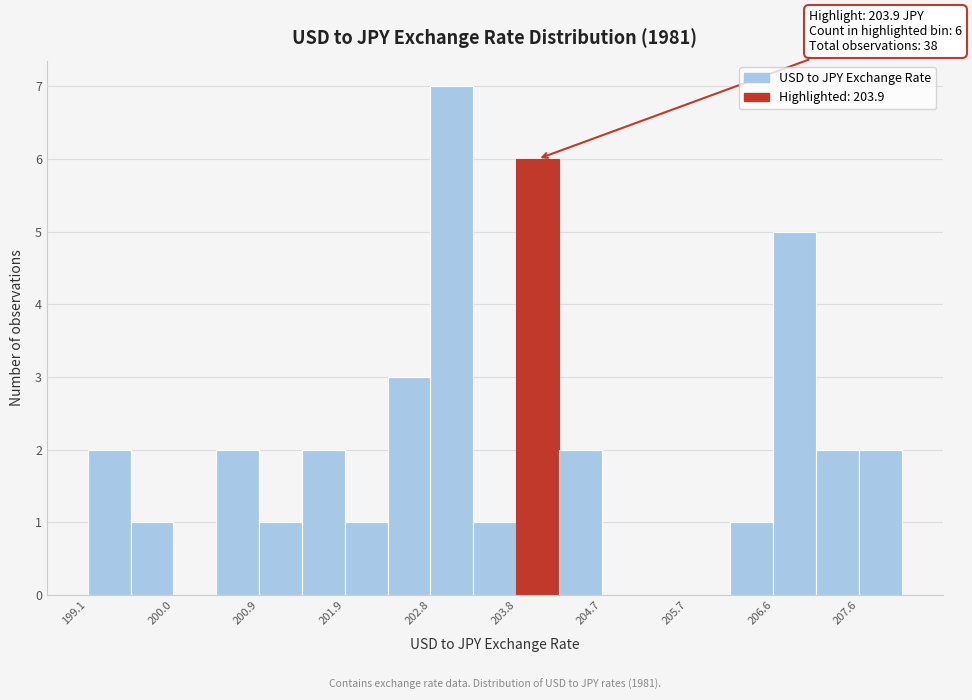

Which range on the x-axis has the tallest bar?

202.8 to 203.3